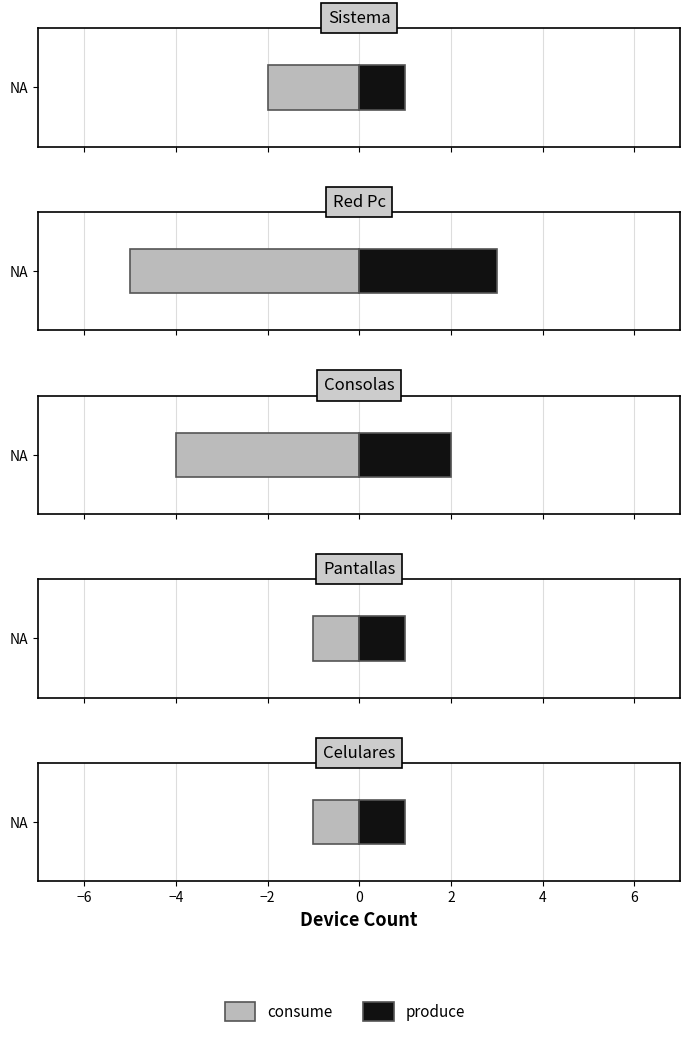

Where does the consume series first go above 2?

Red Pc